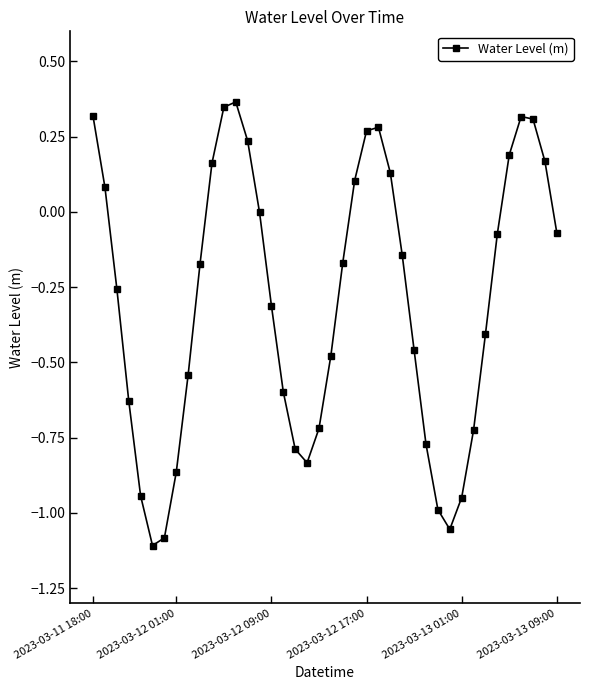

Does the chart have visible grid lines?

No